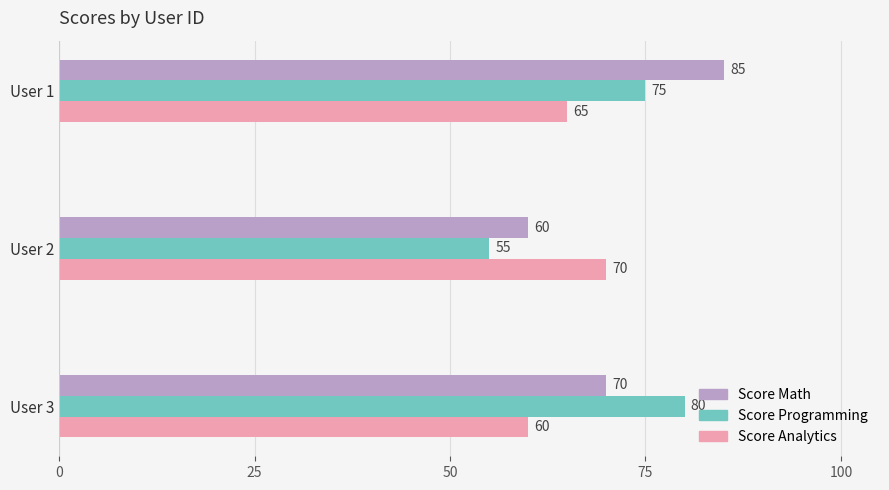

At which category is the sum across all series the highest?

User 1